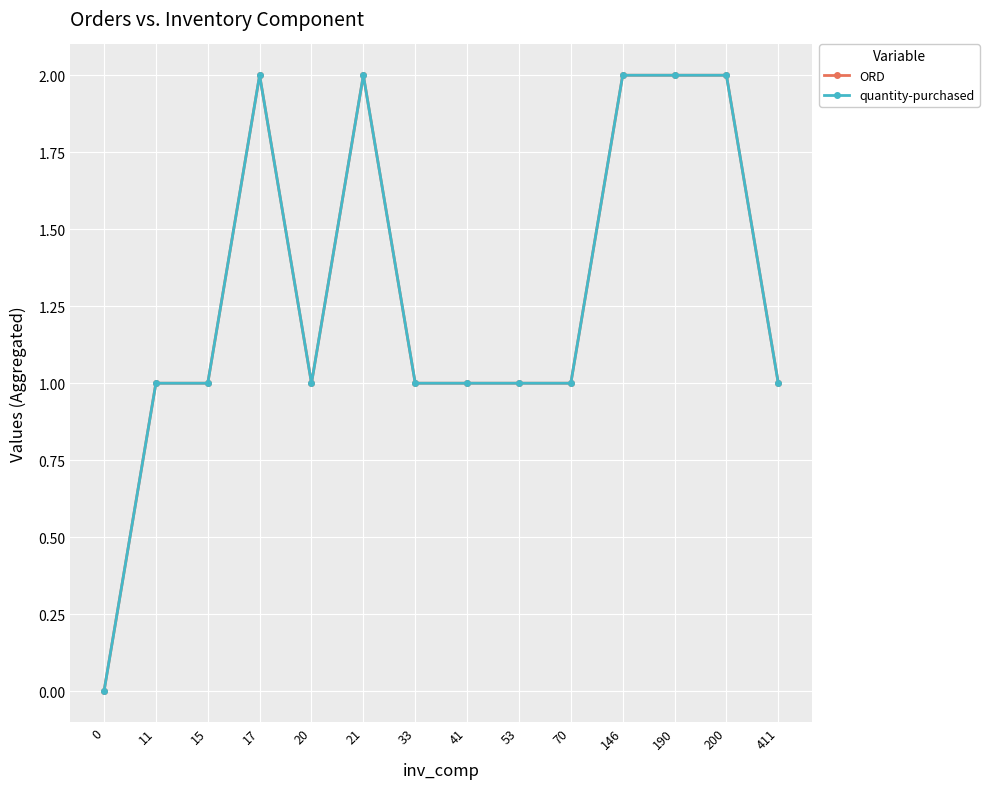

At which label does ORD reach its peak?

17